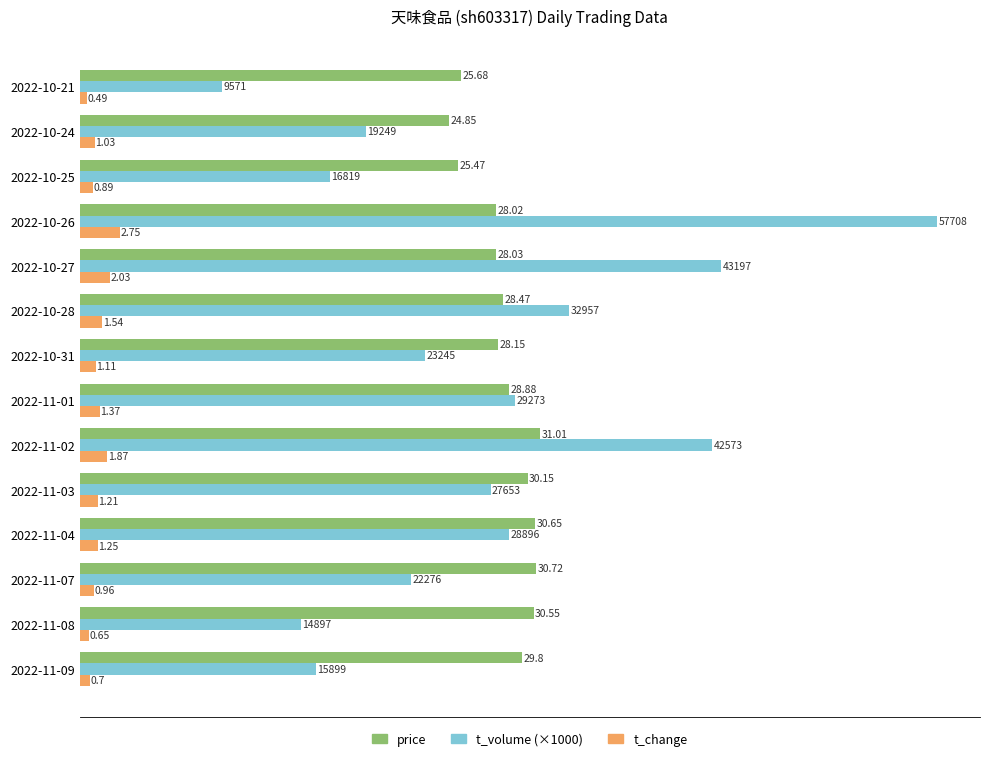

What is the sum of all price values?

400.4